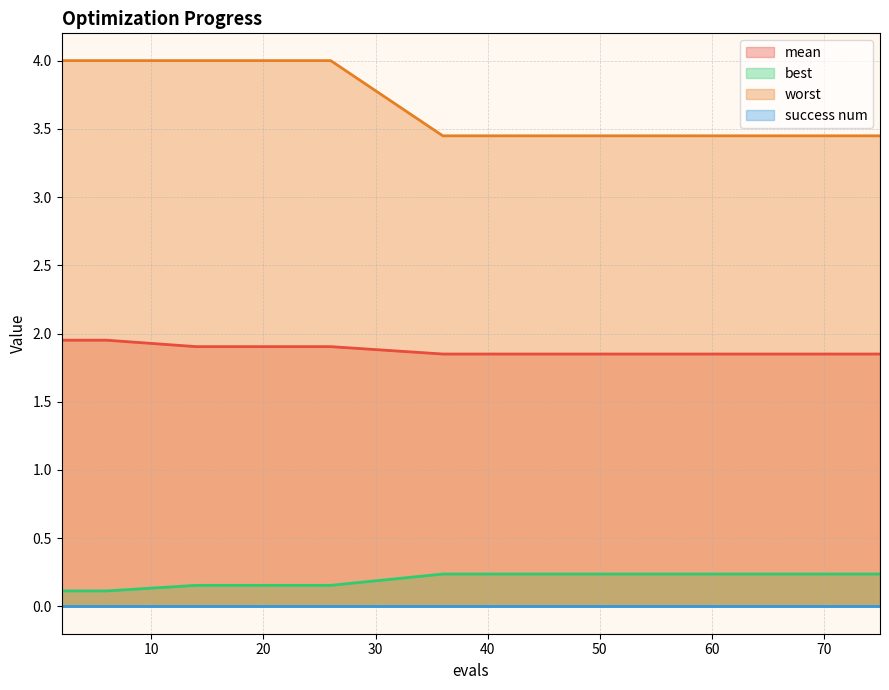

Which series has the widest spread of values?

worst